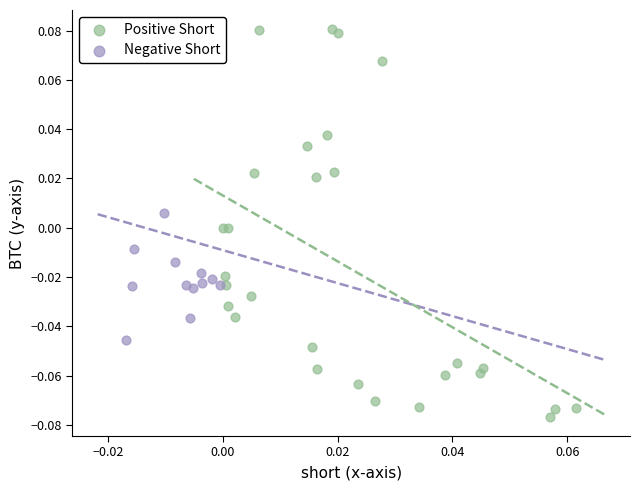

Which series has the widest spread of Y values?

Positive Short